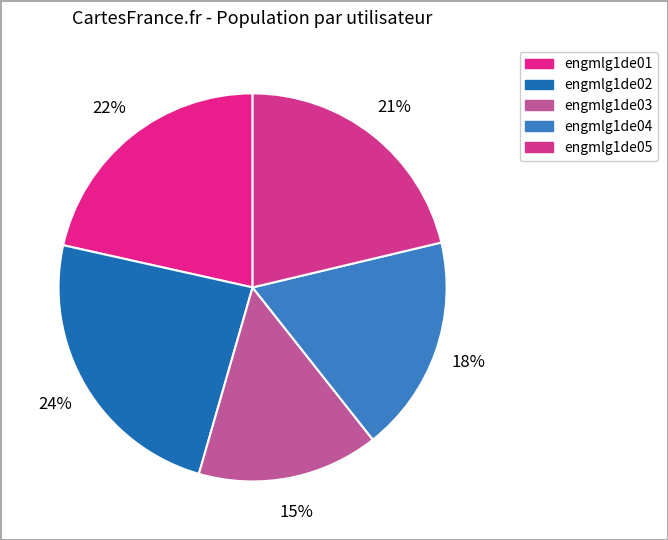

Is it true that engmlg1de04 is 30% of the pie?

False